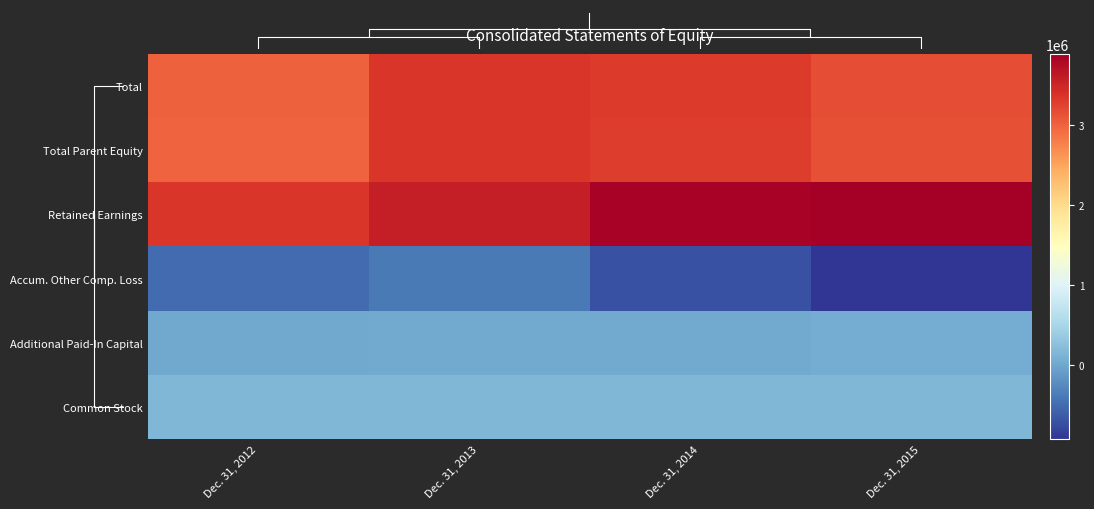

What is the sum of the Total Parent Equity values at Dec. 31, 2012 and Dec. 31, 2015?

6144454